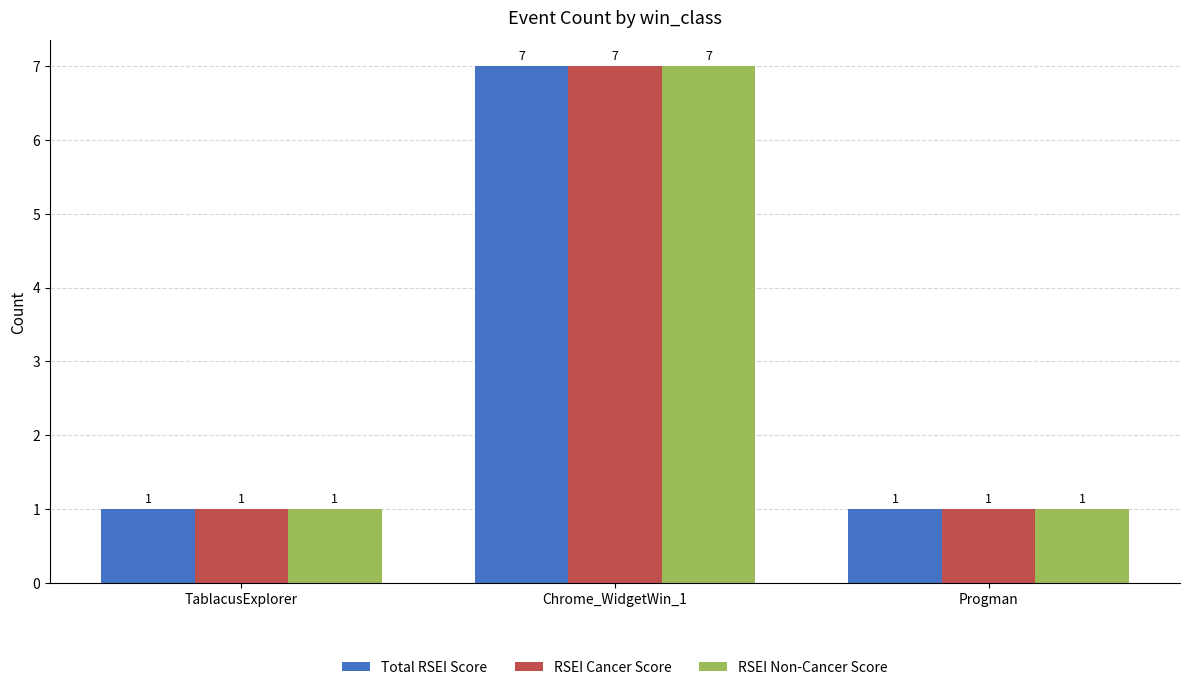

What is the total value across all series at TablacusExplorer?

3